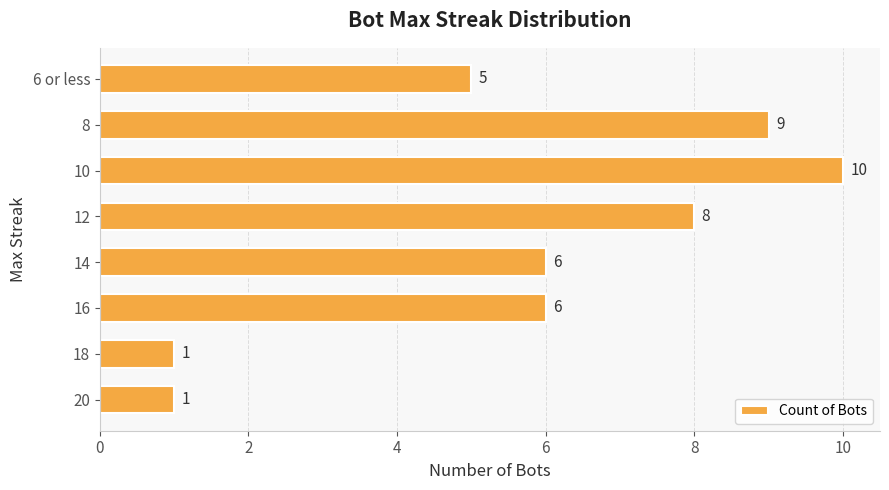

What is the difference between the maximum and minimum values?

9